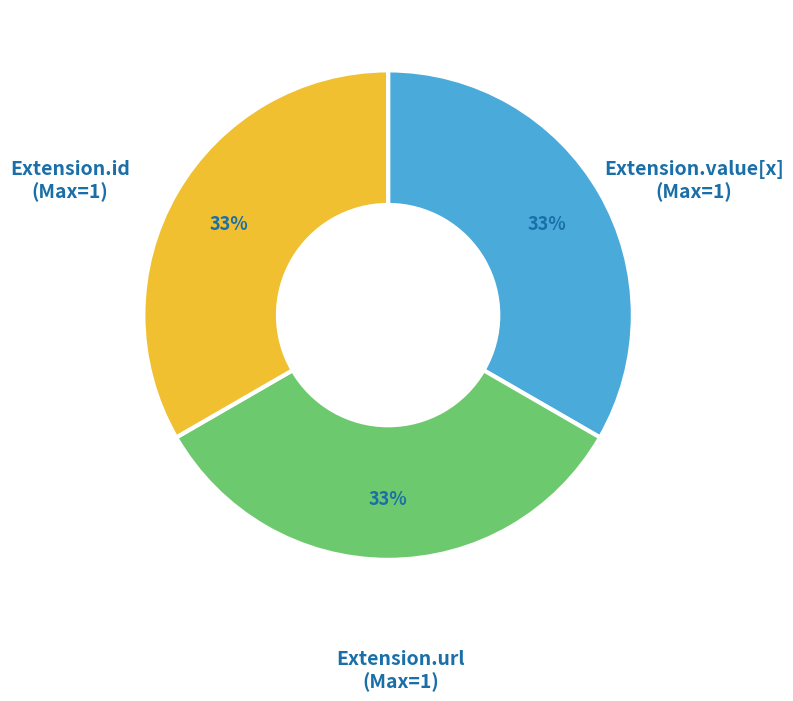

To the nearest percent, what is the difference between the largest and smallest slice percentages?

0%